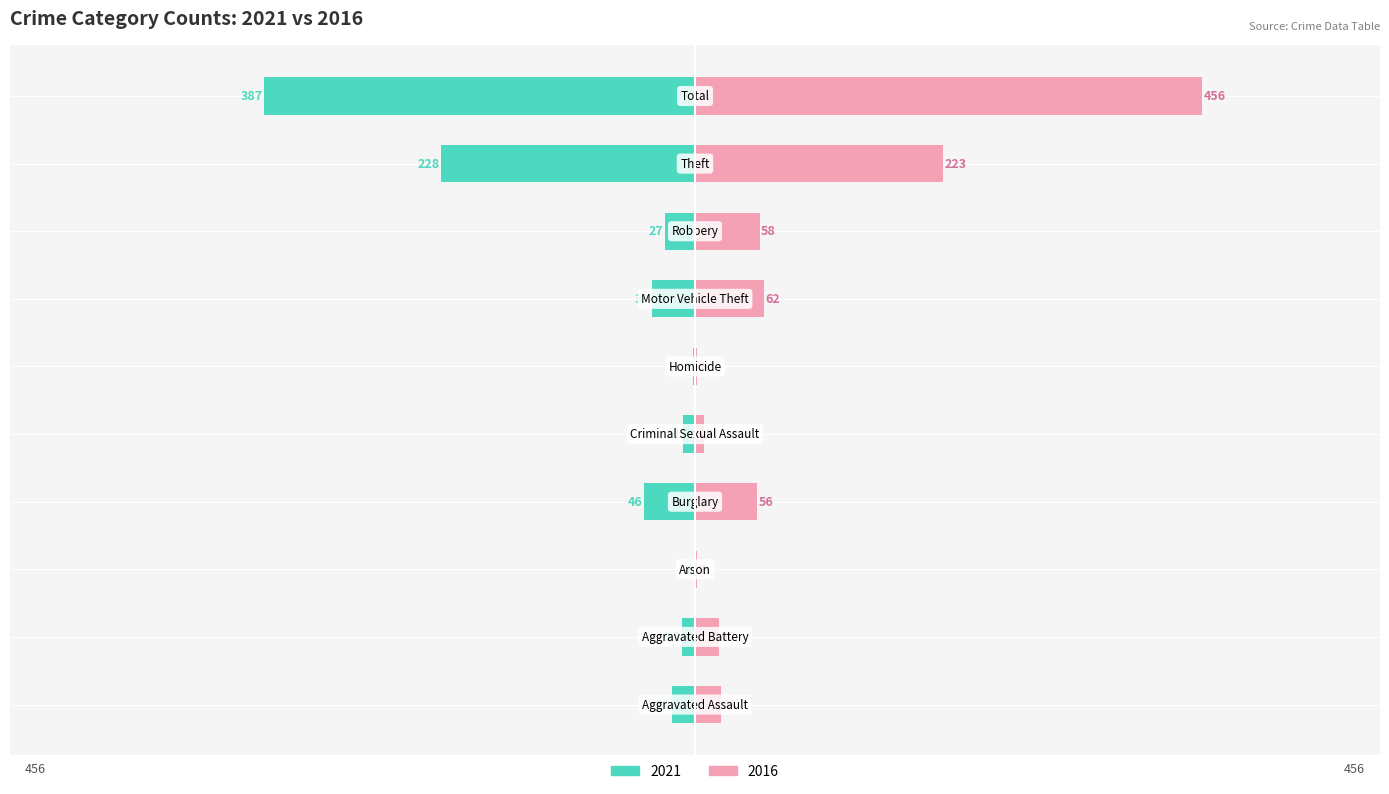

What is the difference between the 2016 values at Aggravated Battery and Total?

434